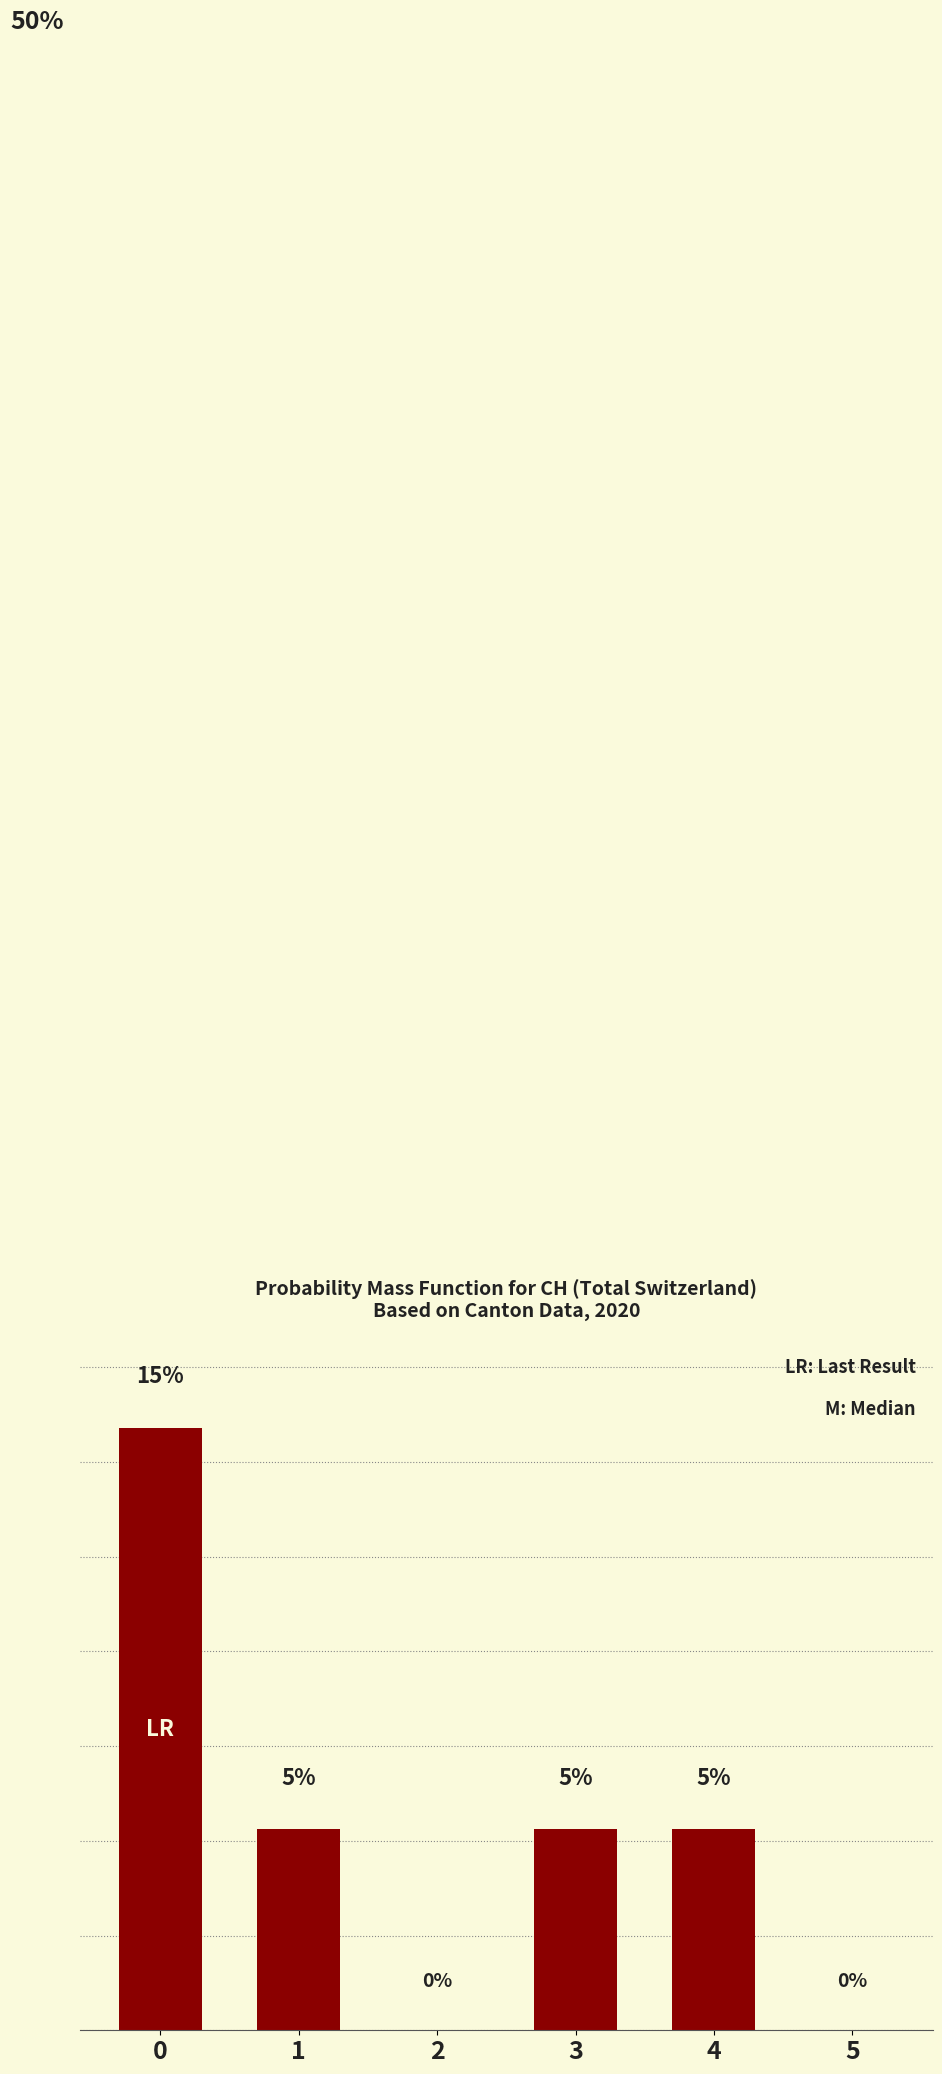

Are the bars horizontal?

No